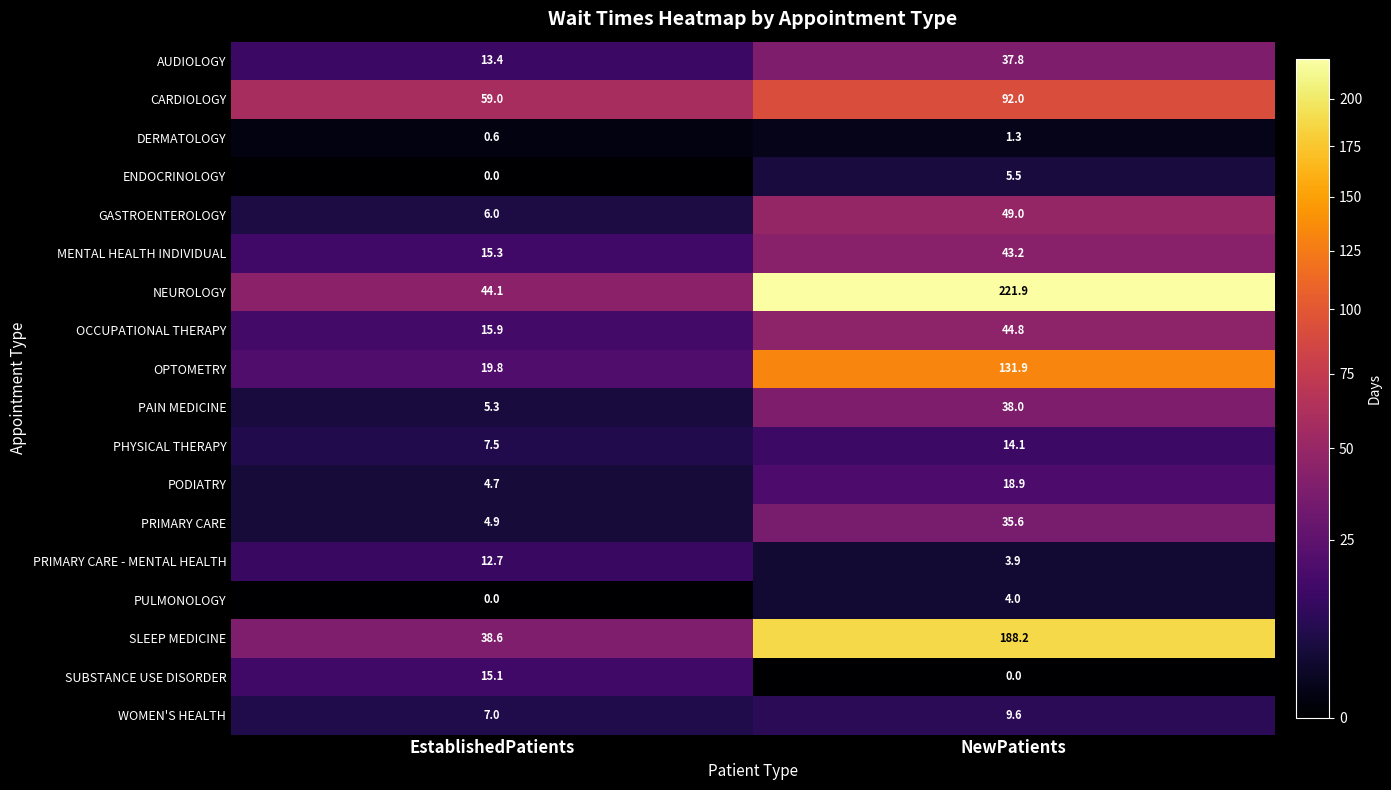

What is the highest value of the PHYSICAL THERAPY series?

14.1